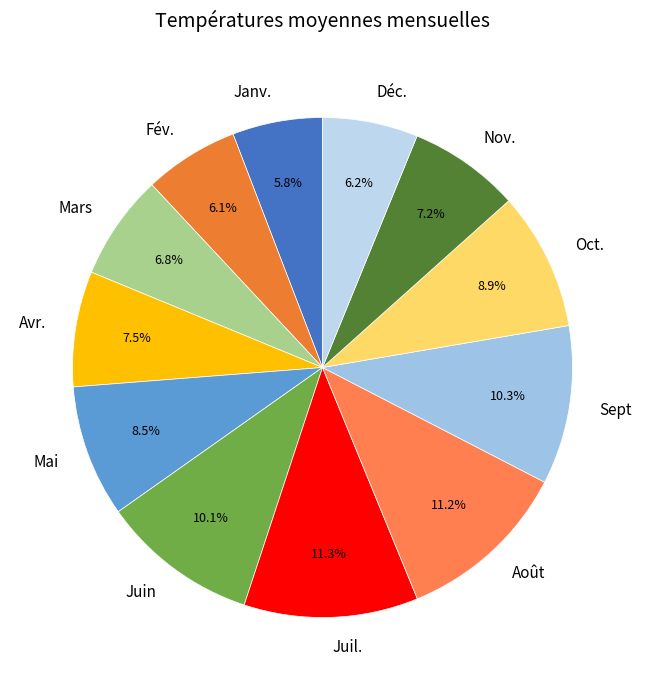

To the nearest percent, what percentage of the pie is Juil.?

11%